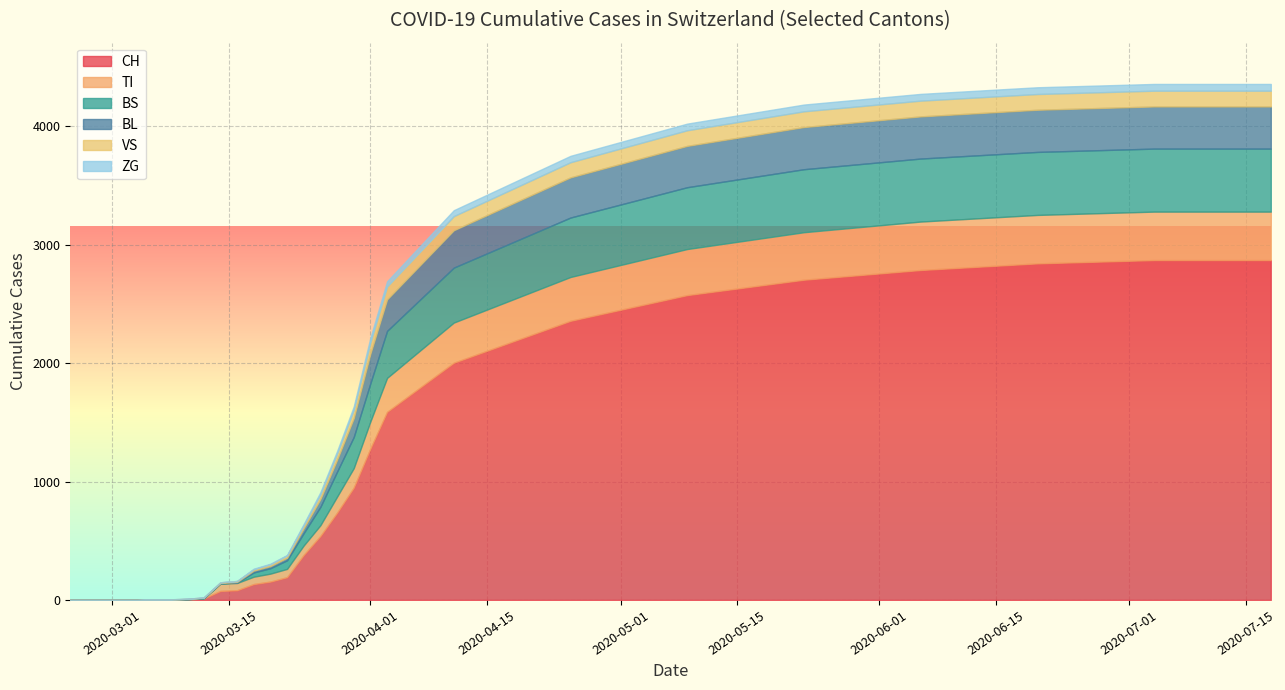

Between 2020-06-16 and 2020-05-19, which is larger?

2020-06-16